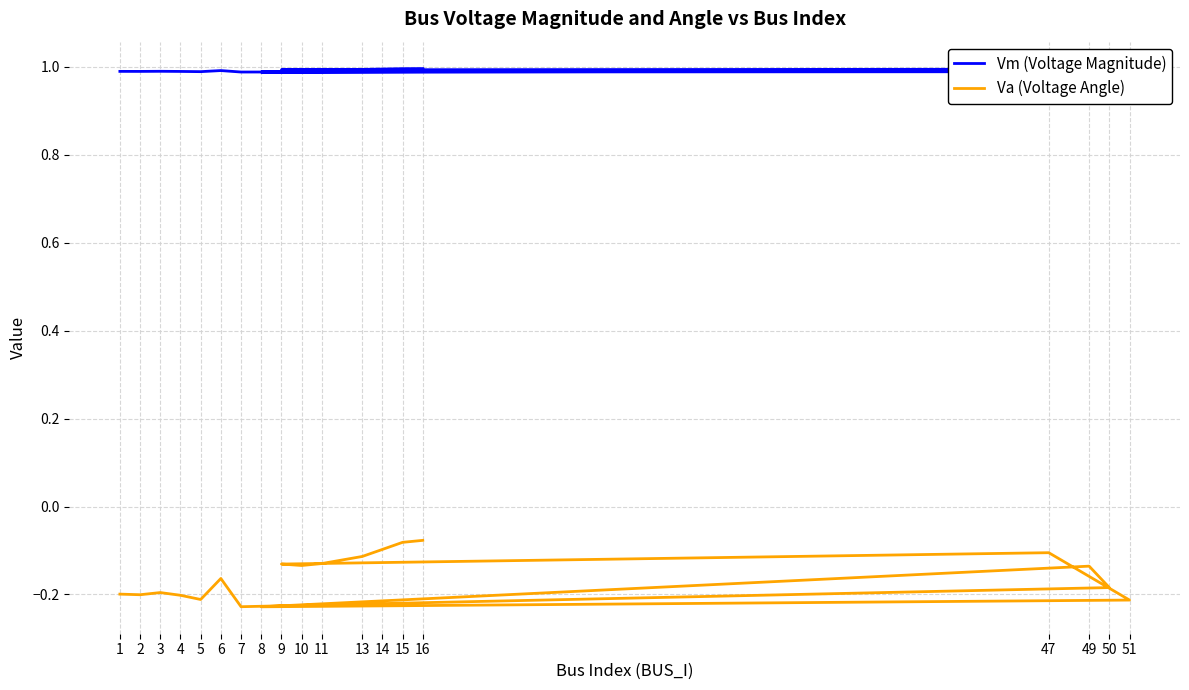

At which category is the sum across all series the highest?

16